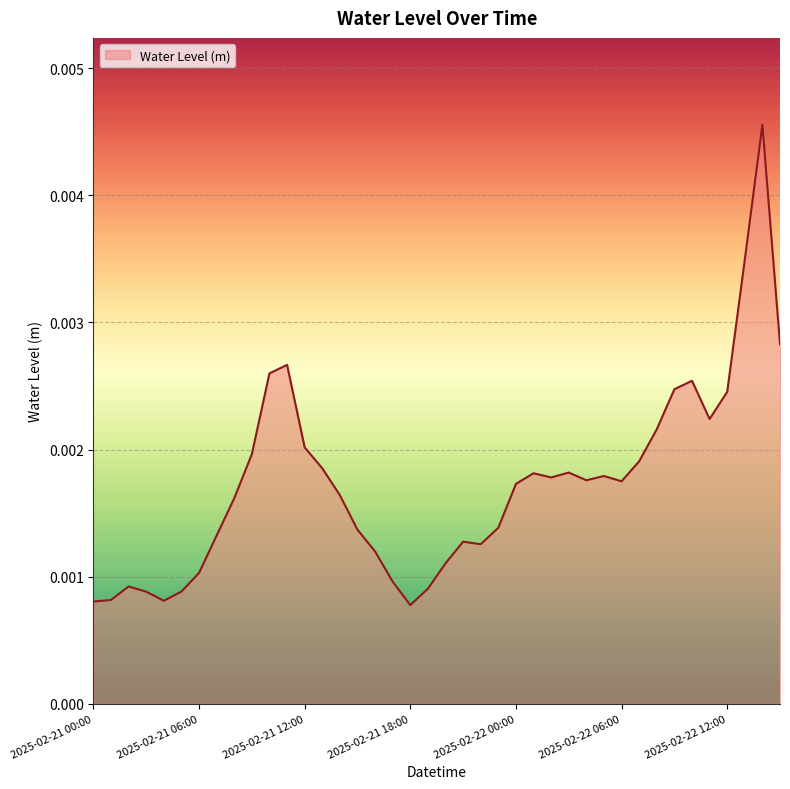

Does the chart display data point markers on the line(s)?

No